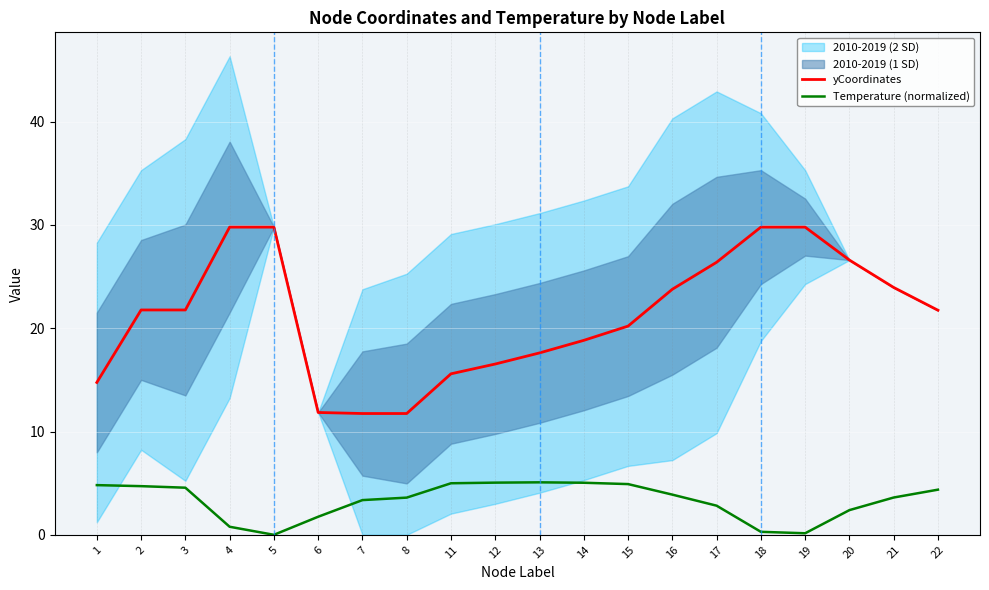

What is the average value of the Temperature (normalized) series?

3.3